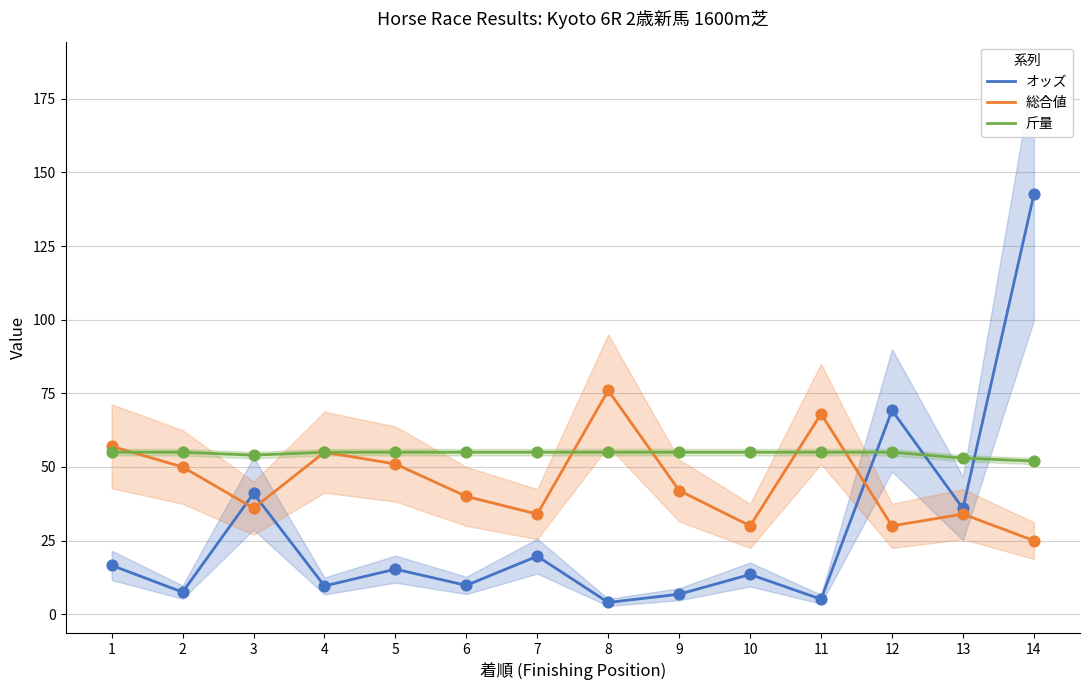

What are all the series names shown in the legend?

オッズ, 総合値, 斤量